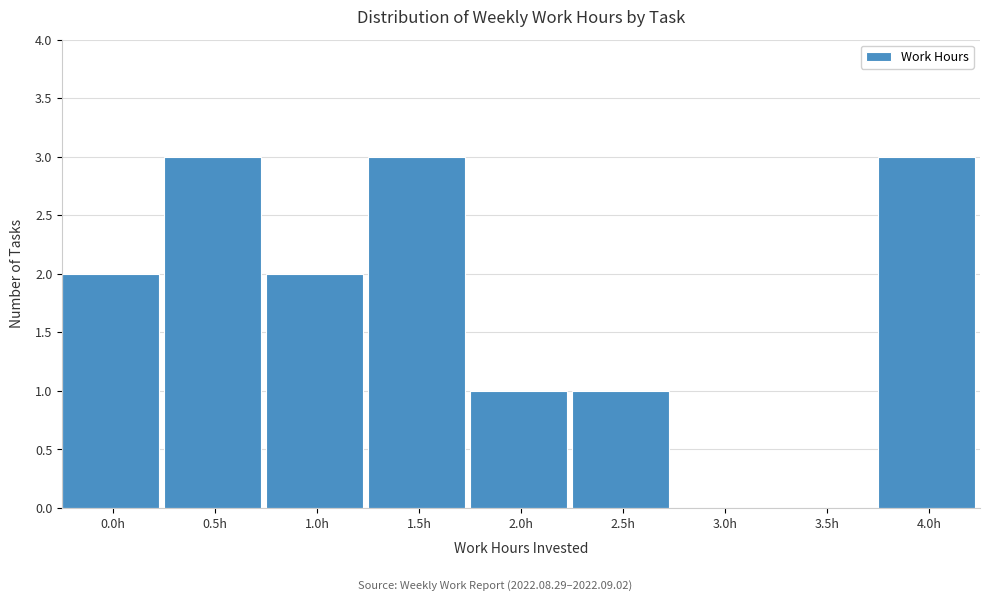

Reading left to right, list all the values displayed in this chart.

0.0h=2	0.5h=3	1.0h=2	1.5h=3	2.0h=1	2.5h=1	3.0h=0	3.5h=0	4.0h=3